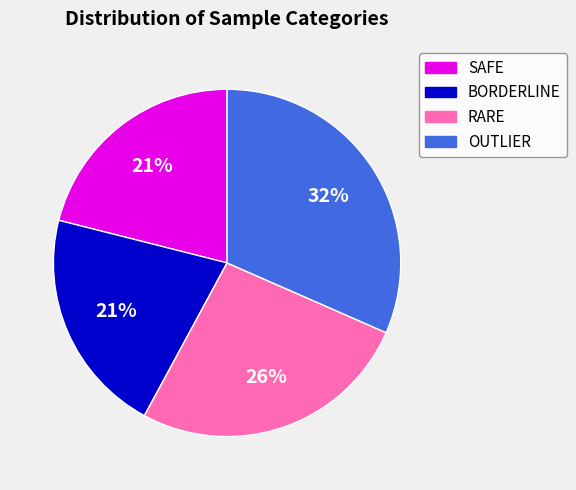

Is it true that RARE is 26% of the pie?

True